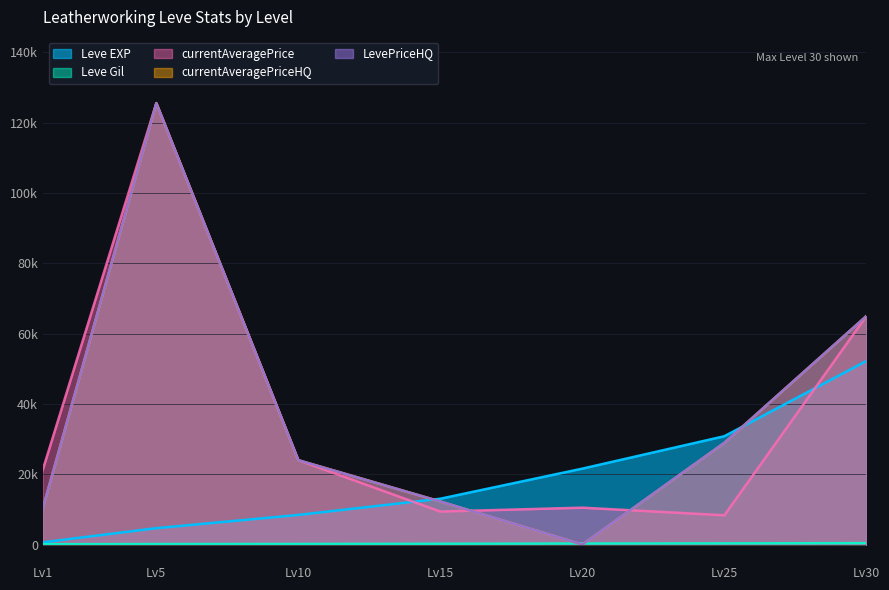

The Leve EXP series shows 52220 at Lv30. True or false?

True